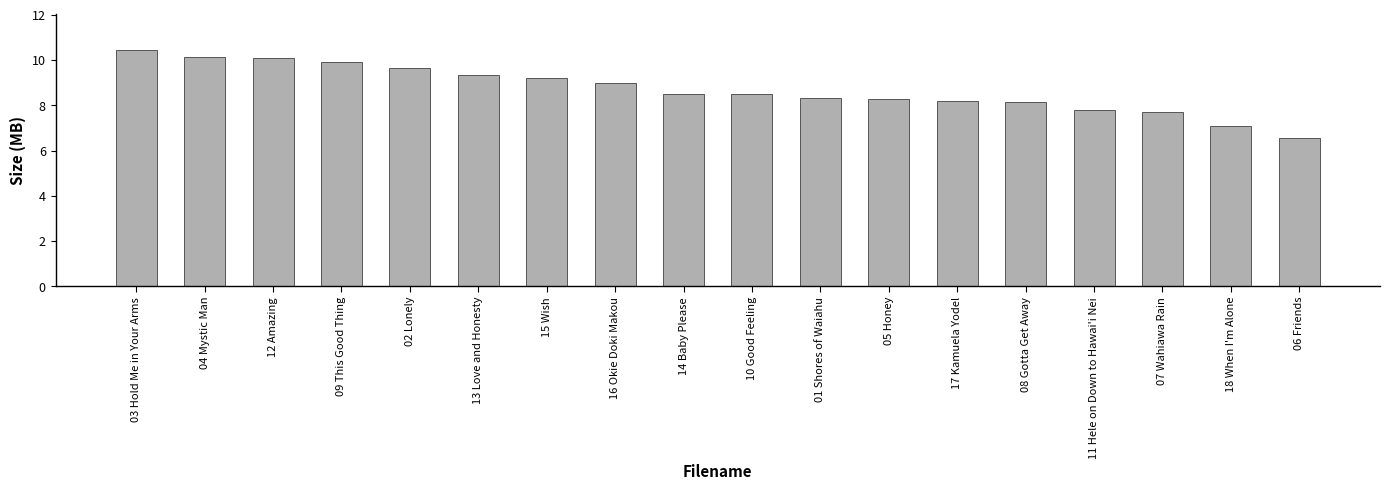

What position from the left is 10 Good Feeling?

10